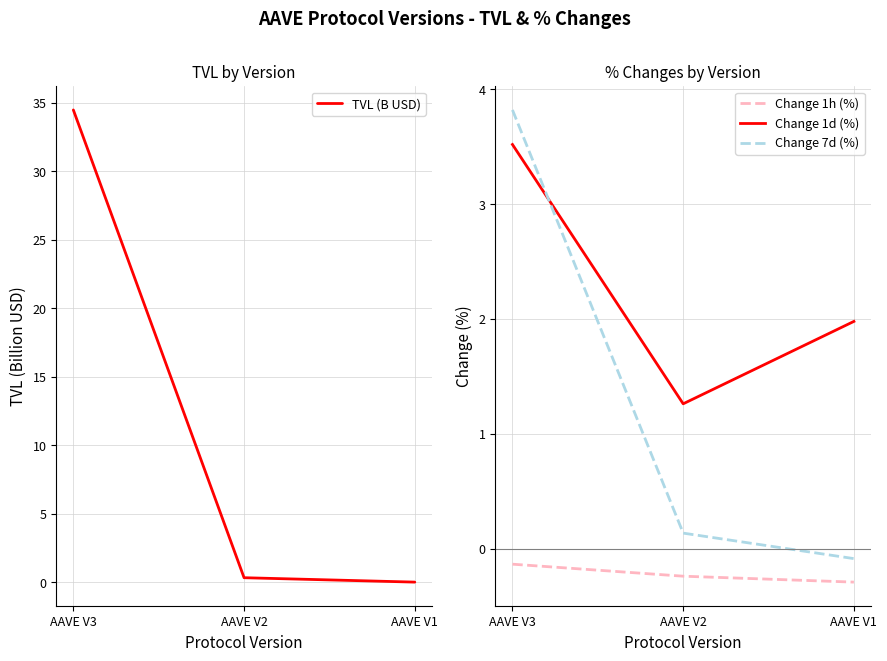

At which label is TVL (B USD) closest to 17?

AAVE V2